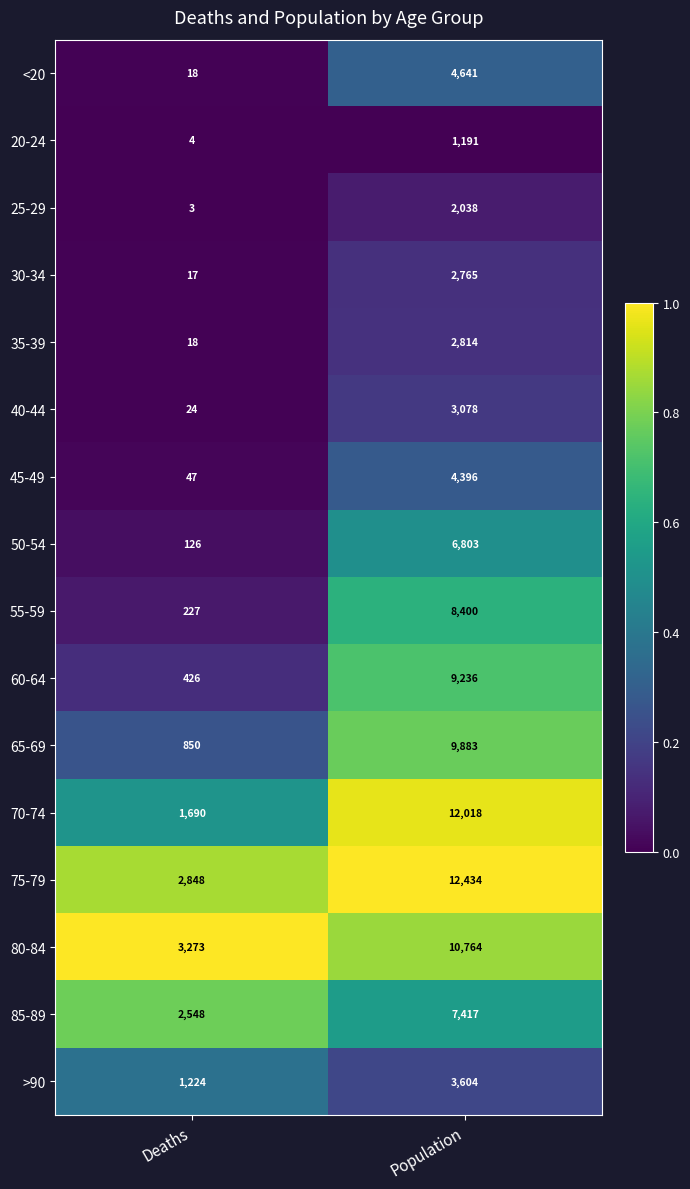

What is the sum of all 40-44 values?

3102